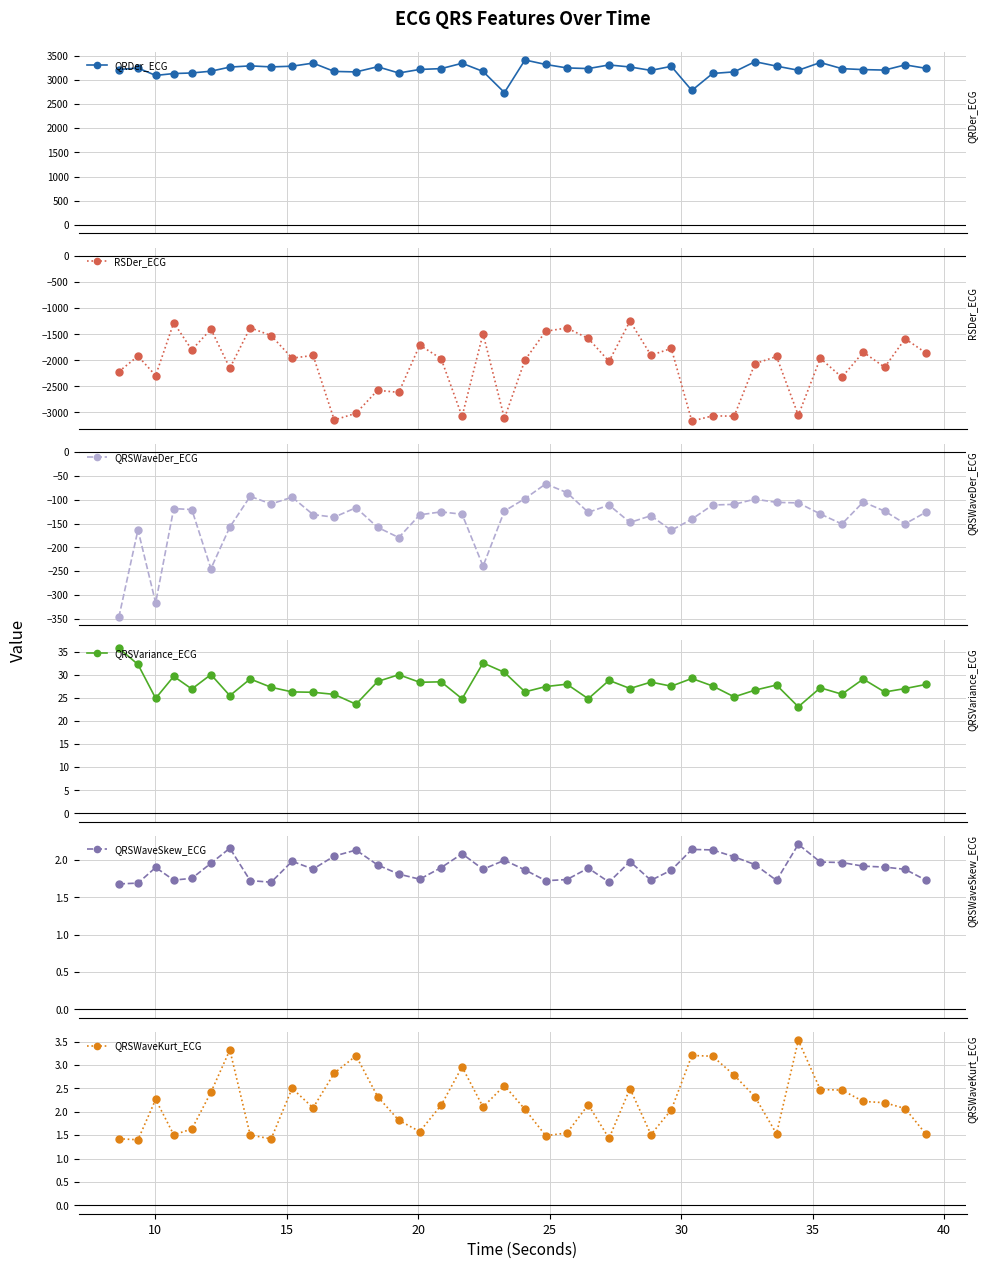

What is the value of the RSDer_ECG point at the 30th from the left?

-3065.2